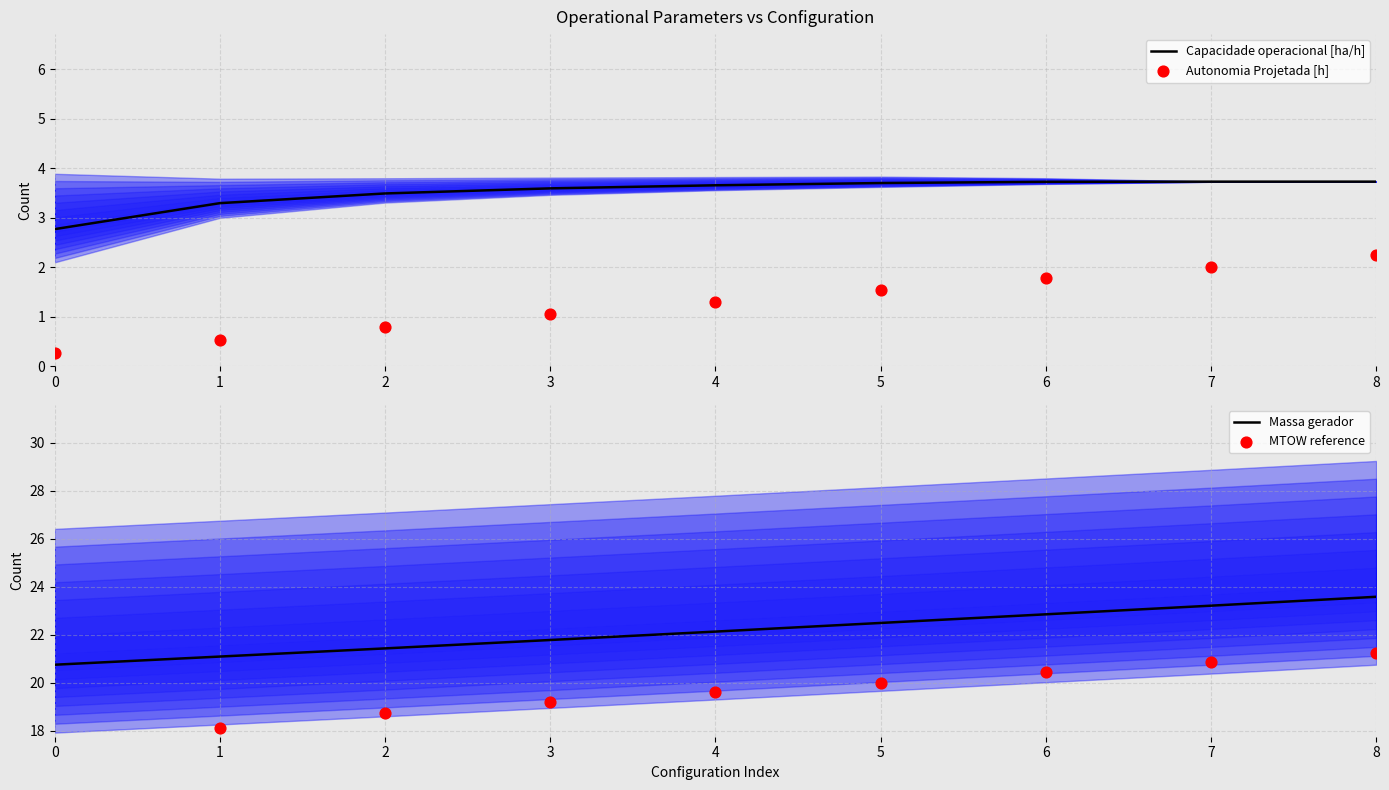

Which series reaches the maximum Y coordinate?

Massa gerador